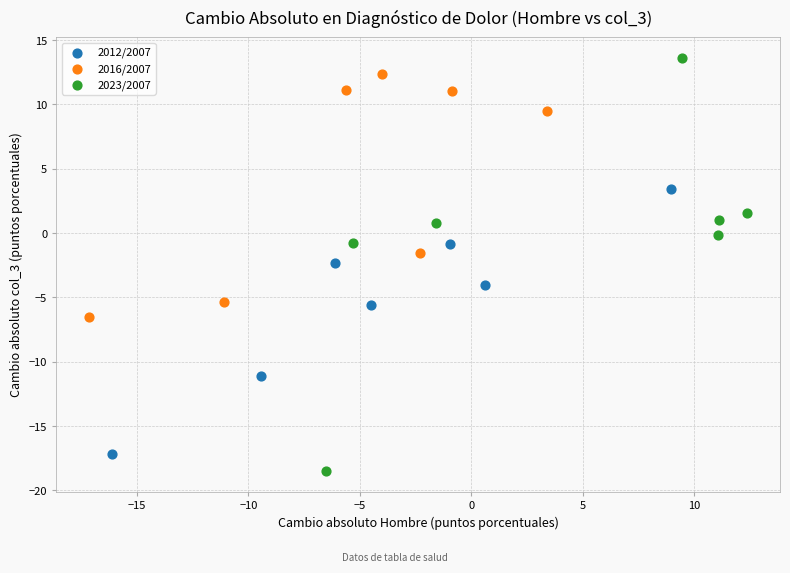

Which series has the widest spread of Y values?

2023/2007